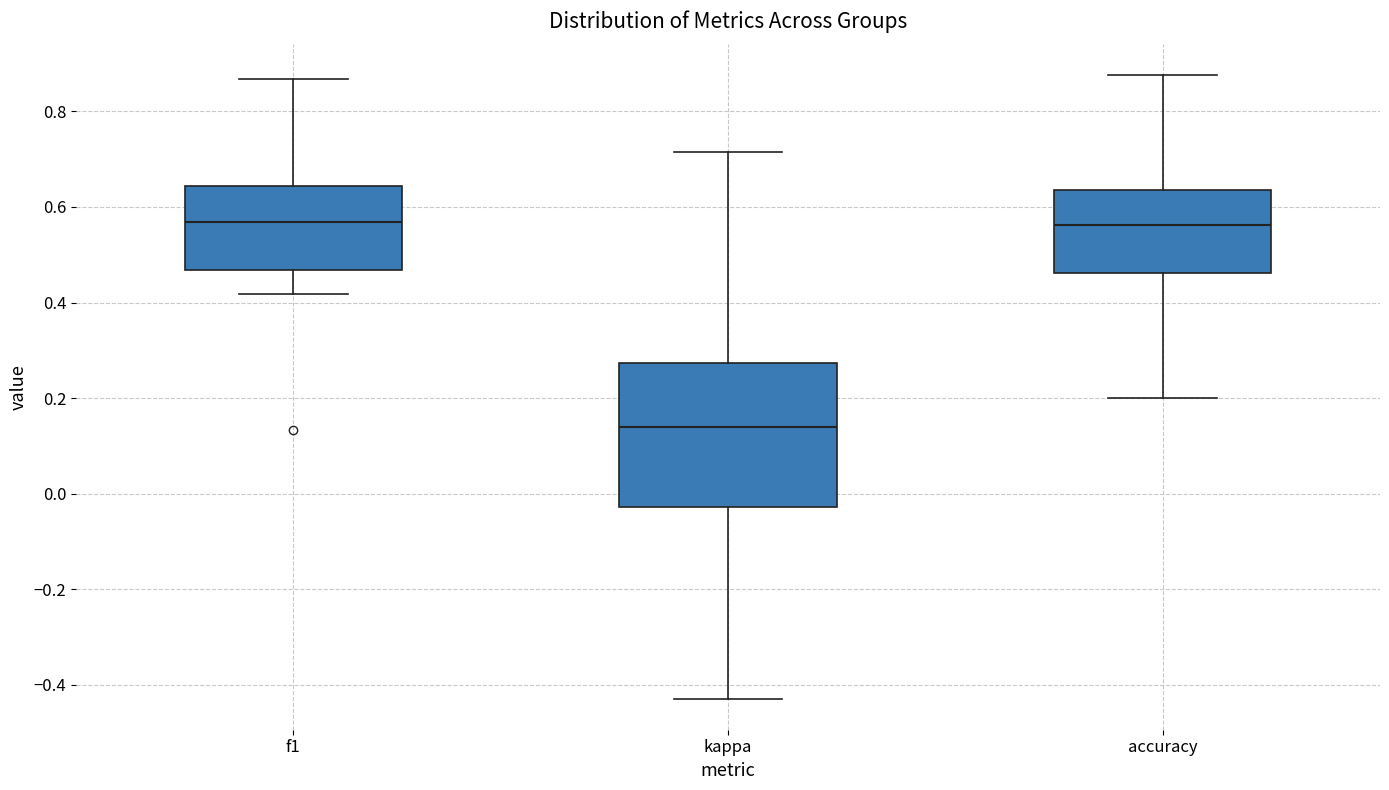

Where is the lower edge of the box for accuracy on the y-axis? The values are not printed on the chart, so give them approximately, as read against the axis.

0.46